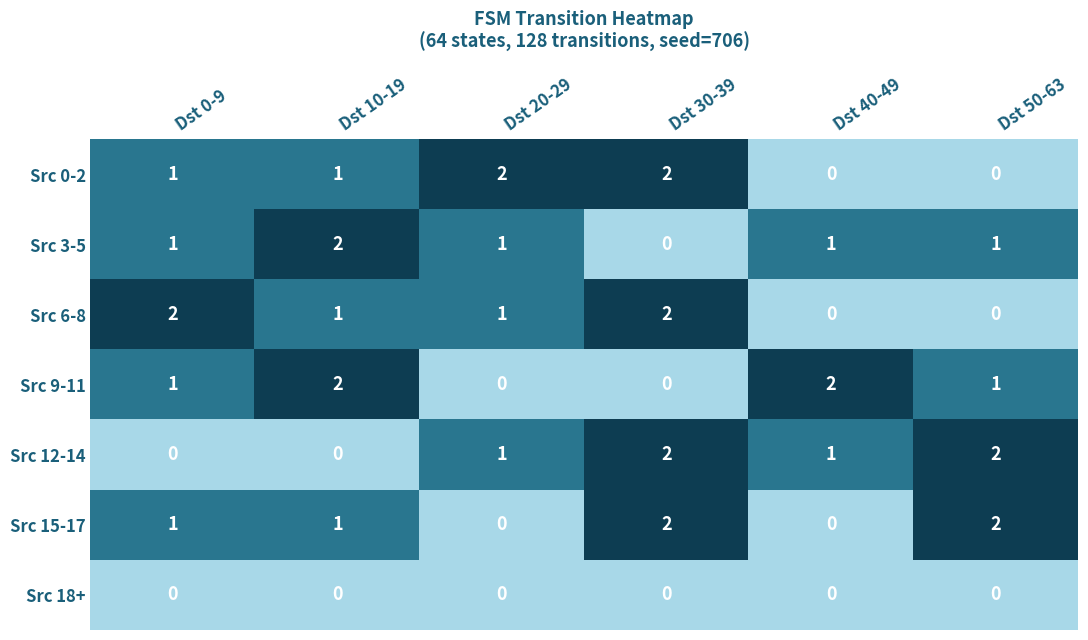

Count the Src 12-14 values in the range 0 to 2.

6